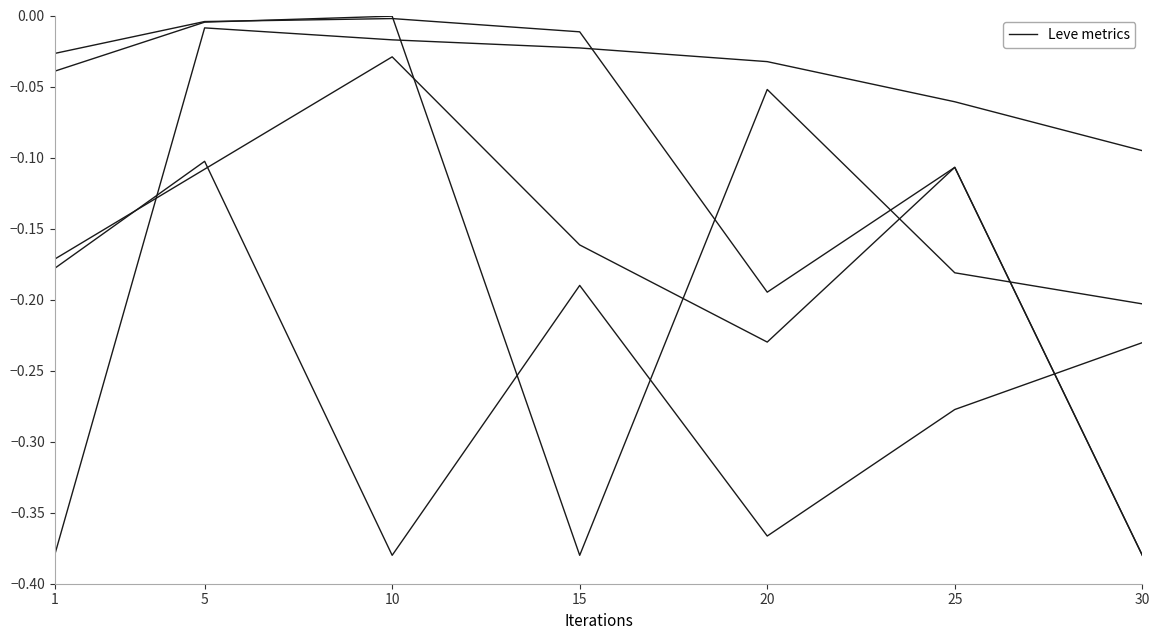

At which category is the sum across all series the highest?

5